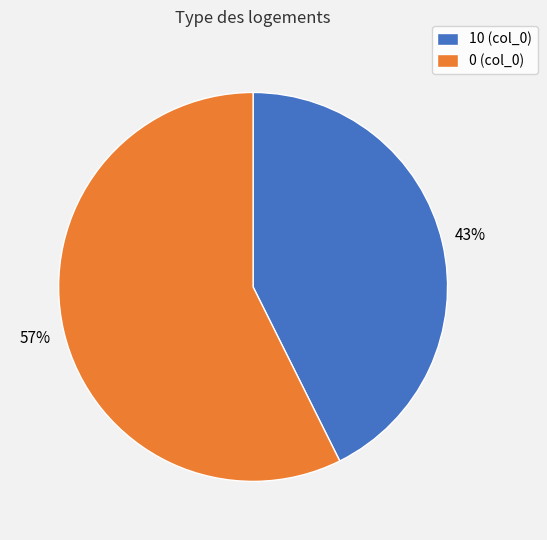

To the nearest percent, what is the average slice percentage?

50%